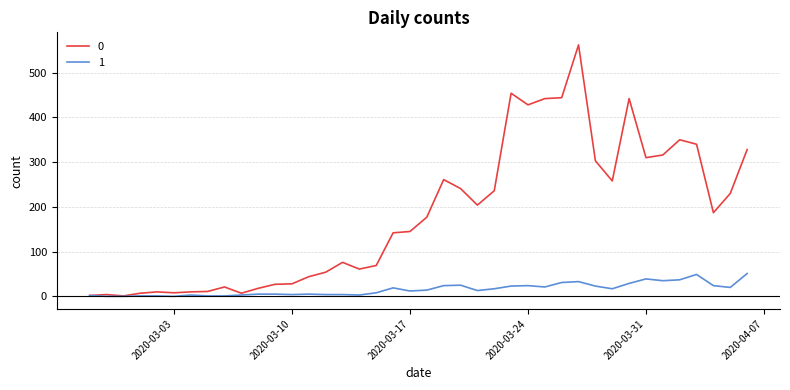

What are all the series names shown in the legend?

0, 1